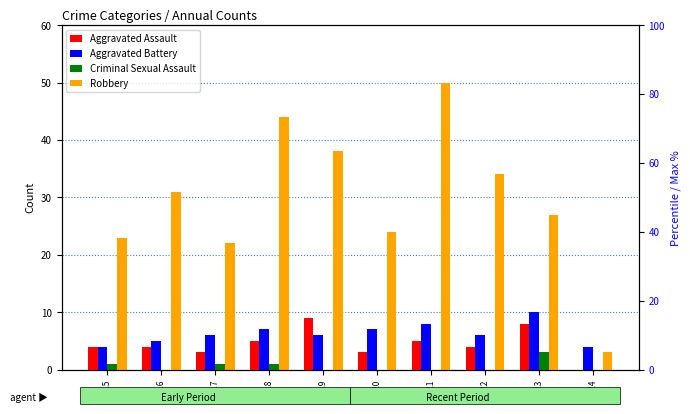

Reading left to right, list all the values displayed in this chart.

Aggravated Assault: 4	4	3	5	9	3	5	4	8	0
Aggravated Battery: 4	5	6	7	6	7	8	6	10	4
Criminal Sexual Assault: 1	0	1	1	0	0	0	0	3	0
Robbery: 23	31	22	44	38	24	50	34	27	3